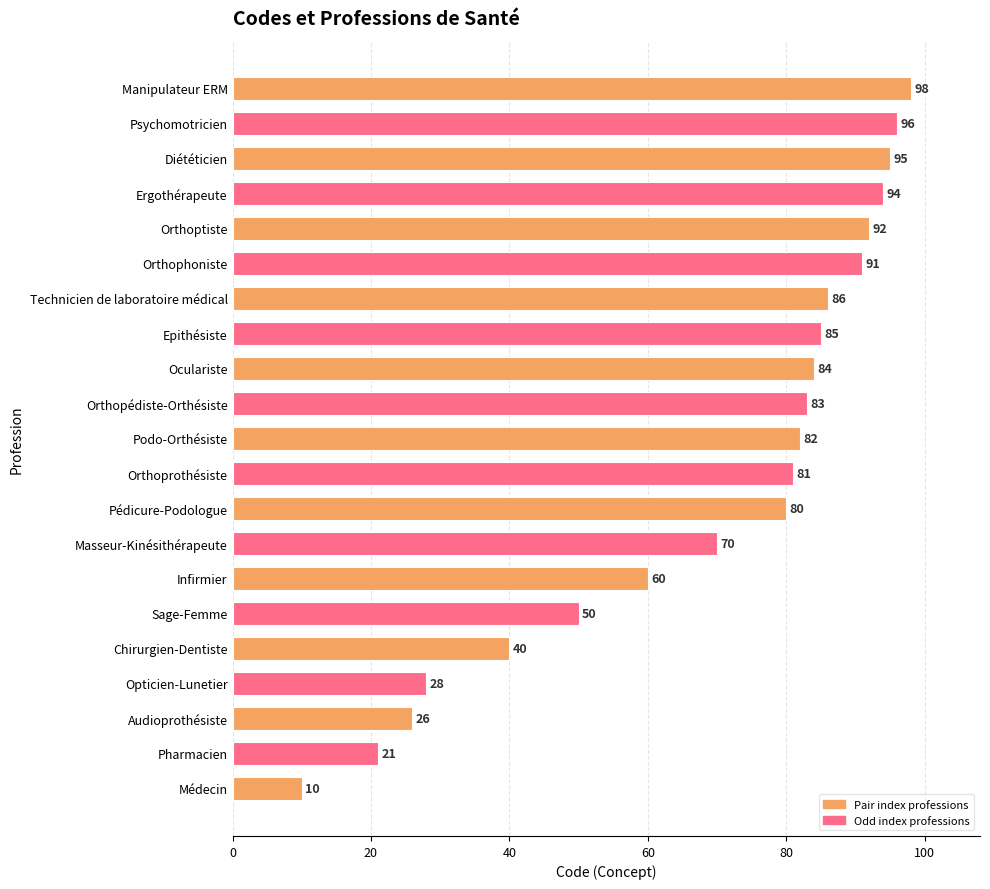

At which label is the value closest to 54?

Sage-Femme